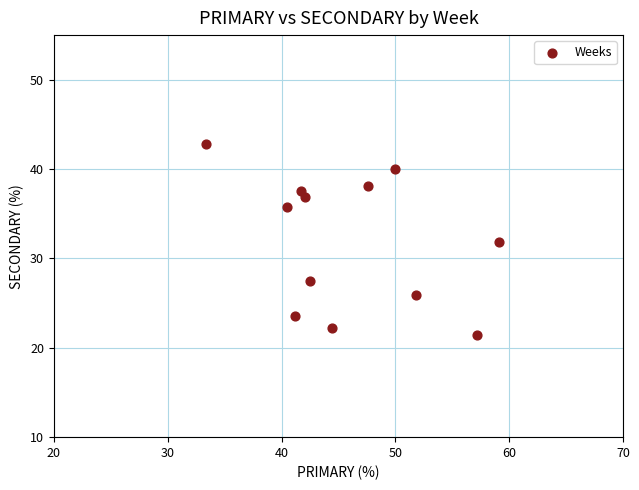

What is the average Y value?

32.0